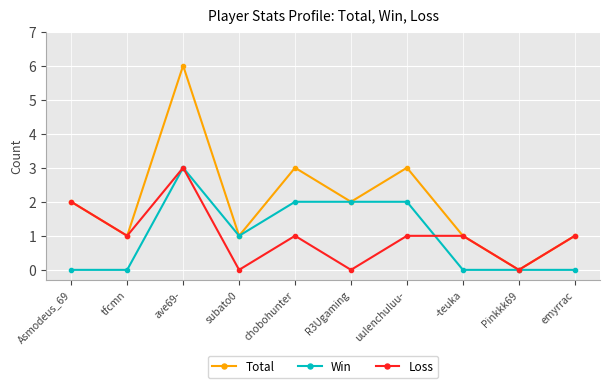

At which category is the sum across all series the highest?

ave69-